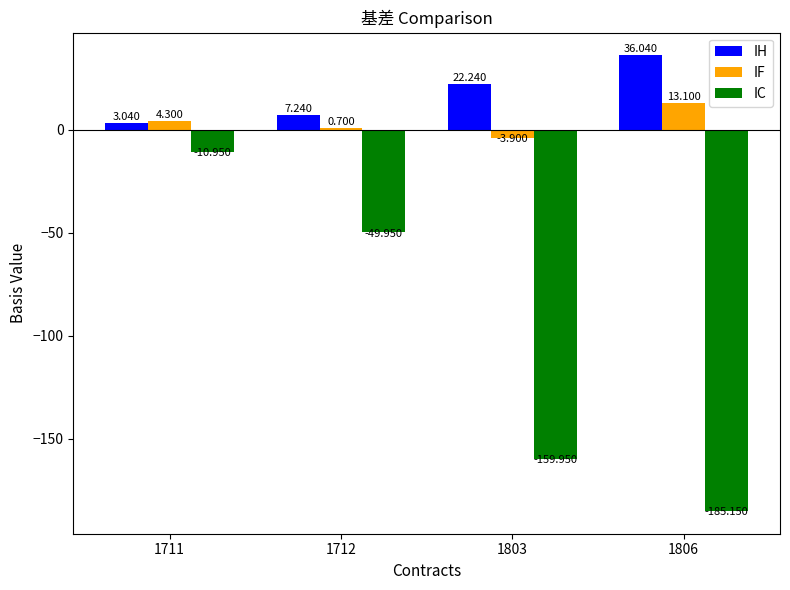

At which label does IC first exceed -49?

1711